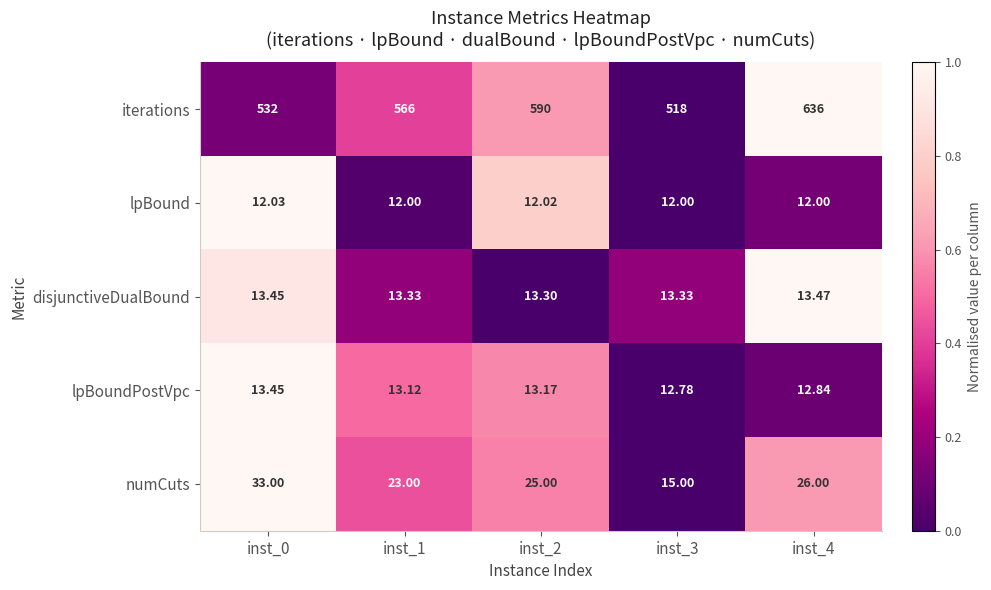

Rank the series at inst_3 from highest to lowest value.

iterations, numCuts, disjunctiveDualBound, lpBoundPostVpc, lpBound